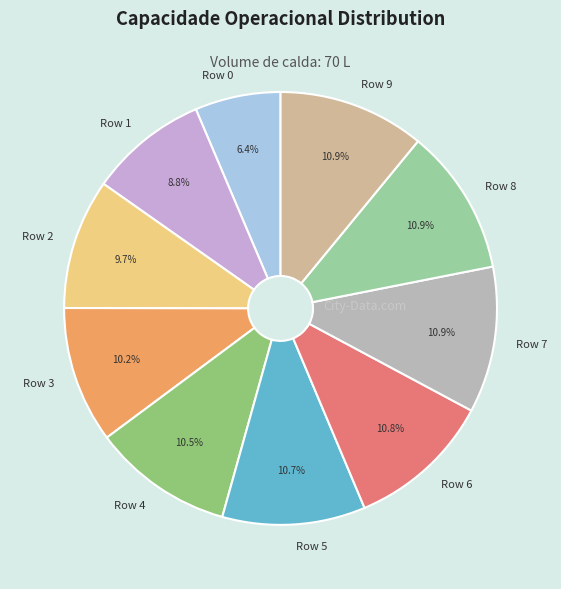

What percentage do Row 6 and Row 0 together represent?

17.2%